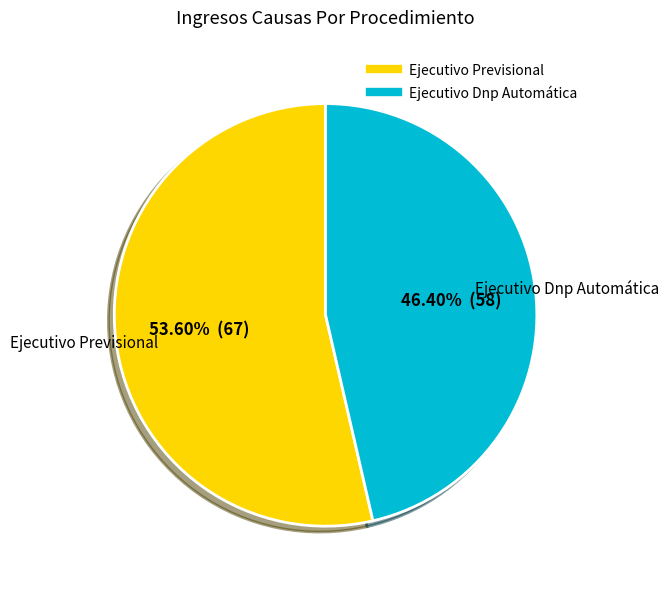

Is it true that Ejecutivo Dnp Automática is 46% of the pie?

True